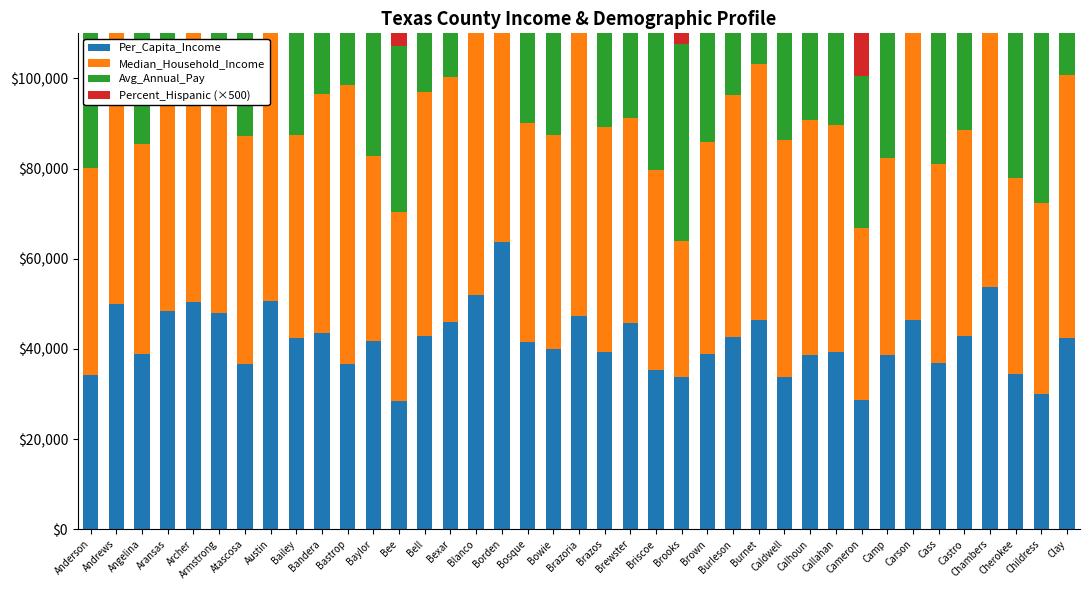

What is the label of the 16th bar from the right?

Brooks